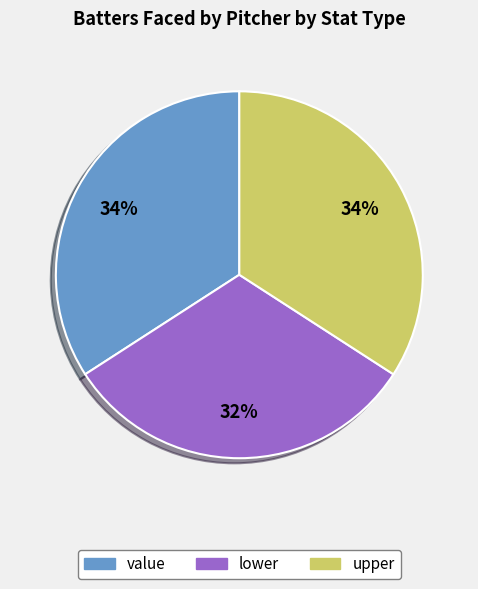

Approximately how many times larger is the value at upper compared to lower?

1.1